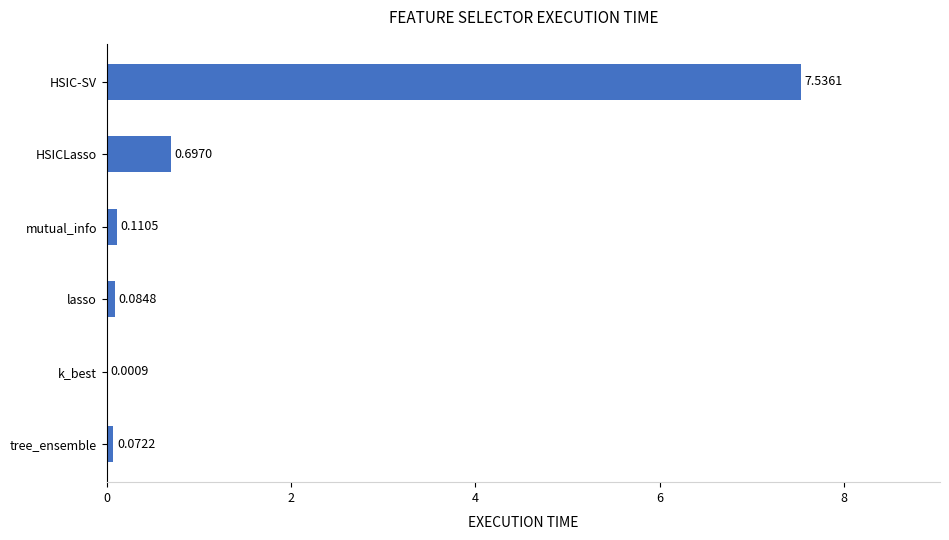

Which has a higher value, tree_ensemble or HSIC-SV?

HSIC-SV